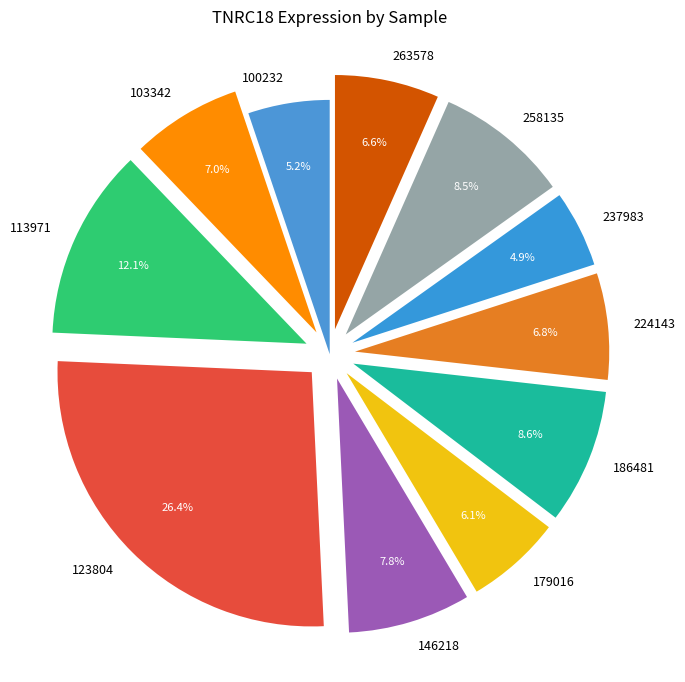

True or false: 146218 accounts for 8% of the total.

True